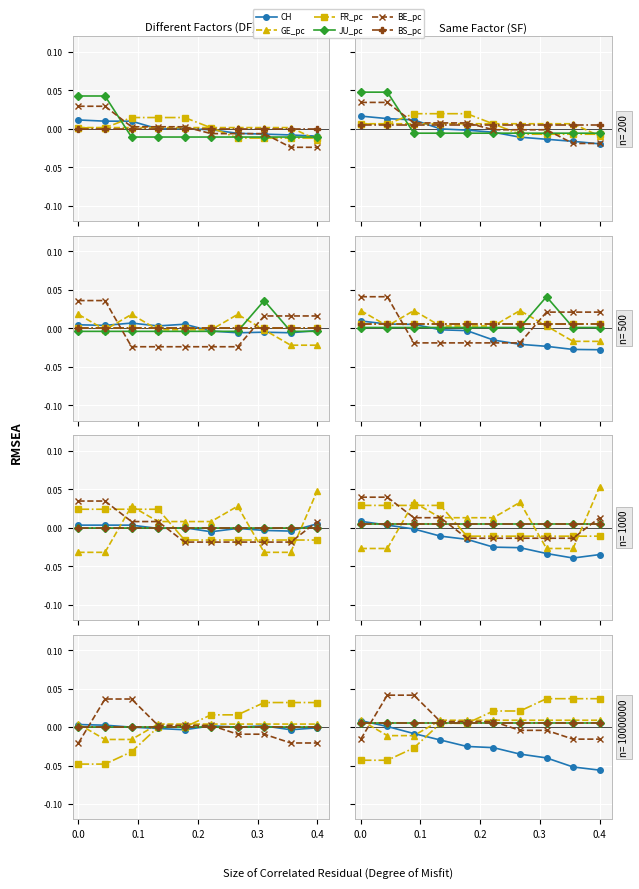

Is the value of JU_pc at 0.3 greater than the value of BS_pc at 0.1?

Yes